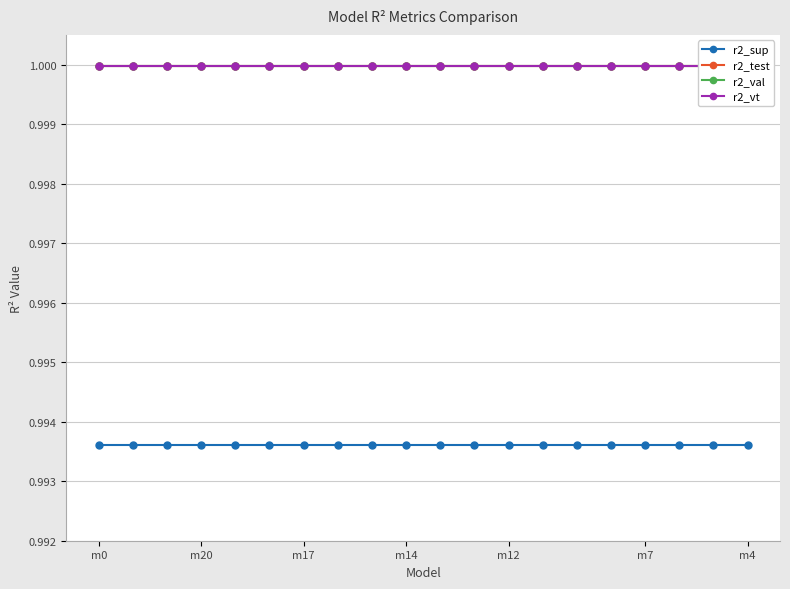

Reading left to right, transcribe all the data shown in this chart.

r2_sup: 1.0	1.0	1.0	1.0	1.0	1.0	1.0	1.0	1.0	1.0	1.0	1.0	1.0	1.0	1.0	1.0	1.0	1.0	1.0	1.0
r2_test: 1.0	1.0	1.0	1.0	1.0	1.0	1.0	1.0	1.0	1.0	1.0	1.0	1.0	1.0	1.0	1.0	1.0	1.0	1.0	1.0
r2_val: 1.0	1.0	1.0	1.0	1.0	1.0	1.0	1.0	1.0	1.0	1.0	1.0	1.0	1.0	1.0	1.0	1.0	1.0	1.0	1.0
r2_vt: 1.0	1.0	1.0	1.0	1.0	1.0	1.0	1.0	1.0	1.0	1.0	1.0	1.0	1.0	1.0	1.0	1.0	1.0	1.0	1.0